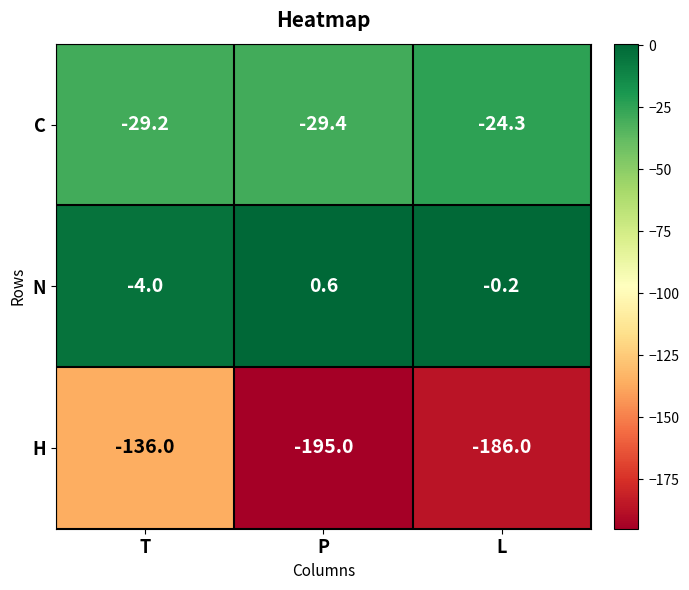

At which category is the sum across all series the highest?

T